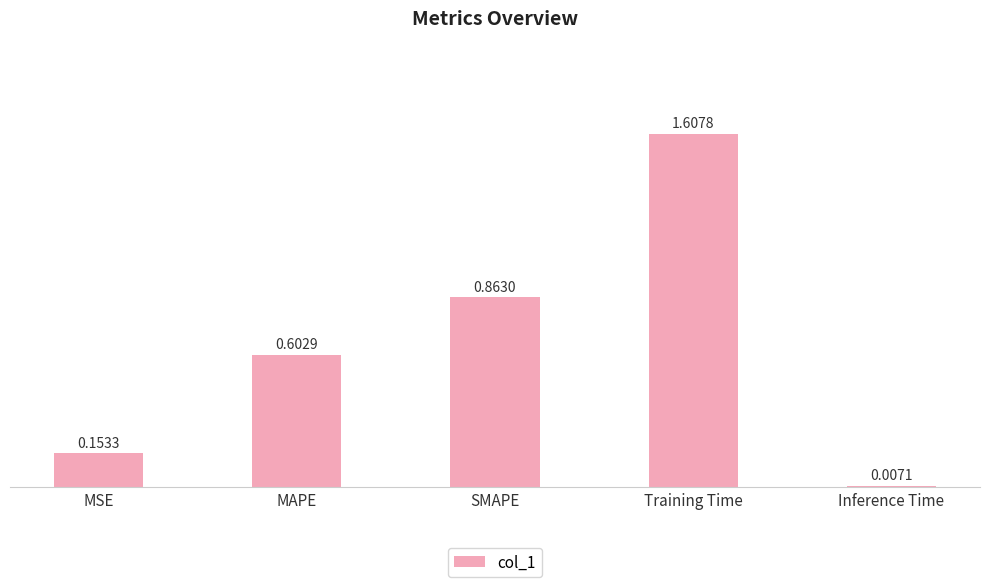

What is the difference between the values at Training Time and Inference Time?

1.6